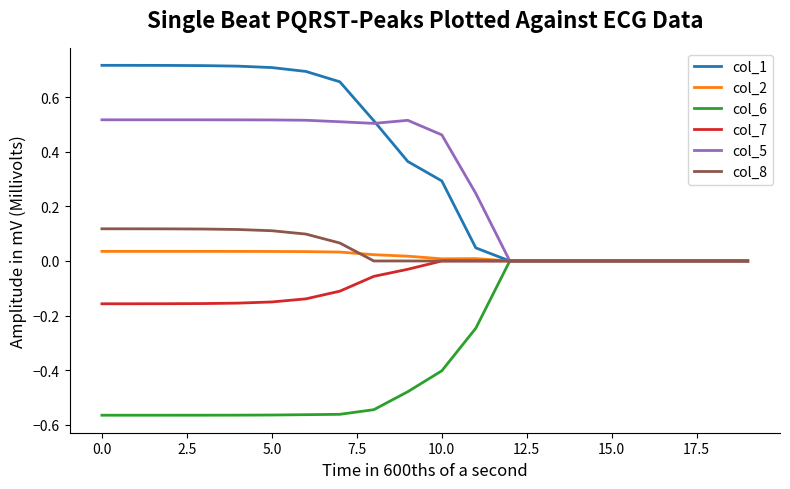

How many lines are shown in the chart?

6